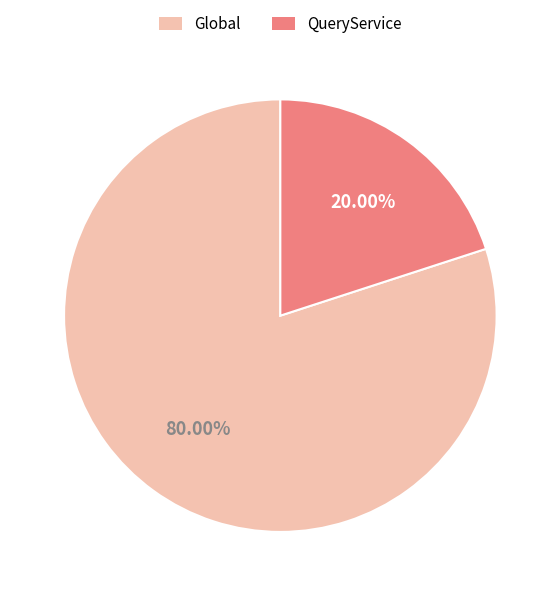

Which has a higher value, QueryService or Global?

Global